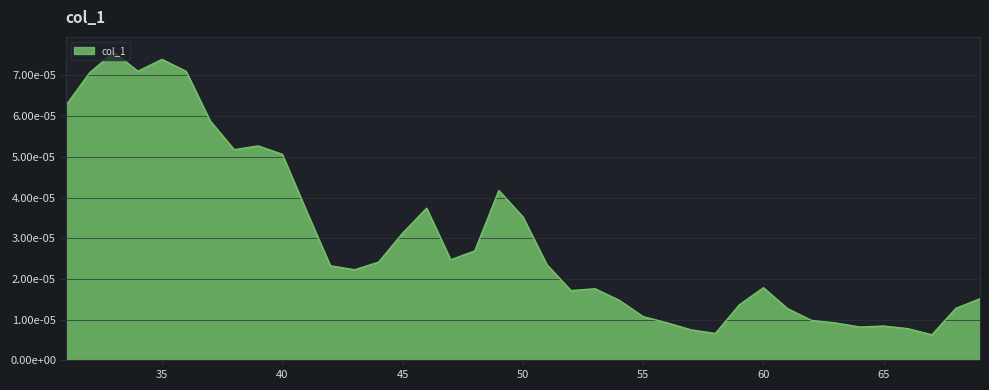

Where is the data nearest to the value 0?

67